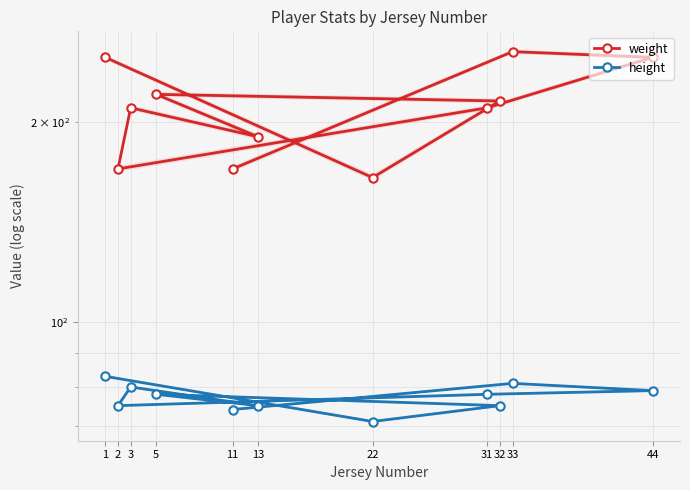

What are all the series names shown in the legend?

weight, height